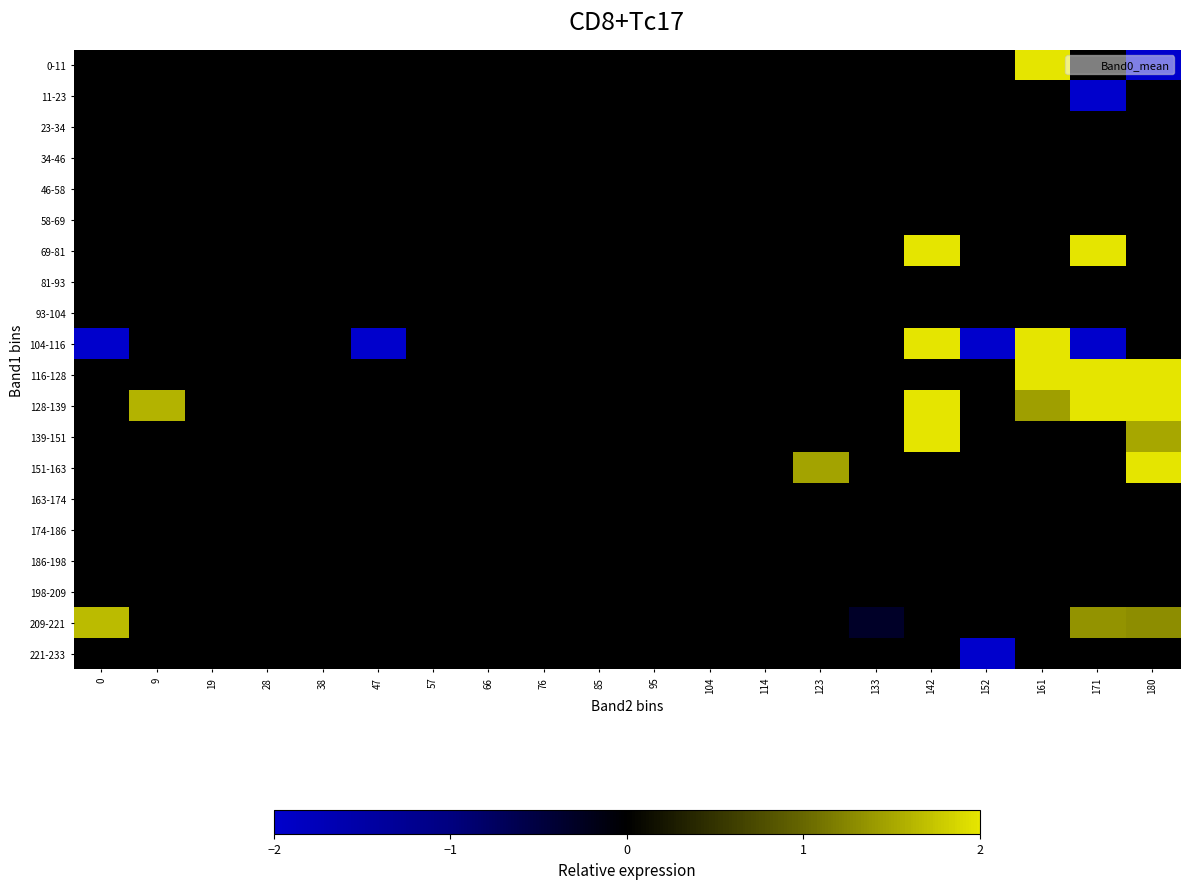

What is the total value across all series at 152?

-4.0